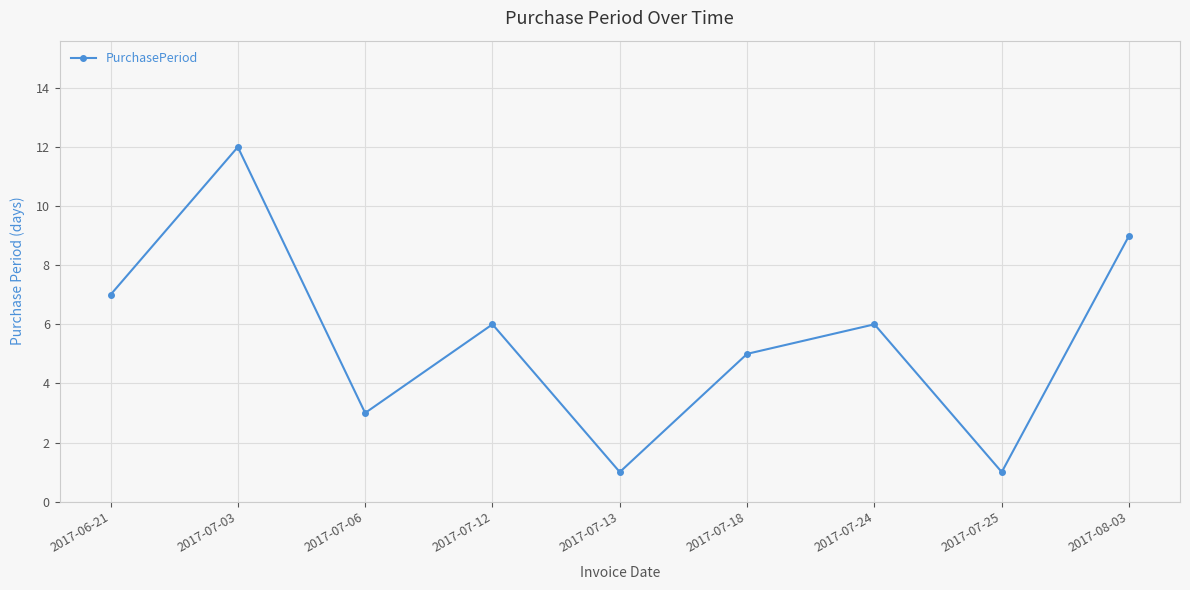

What is the greatest value displayed?

12